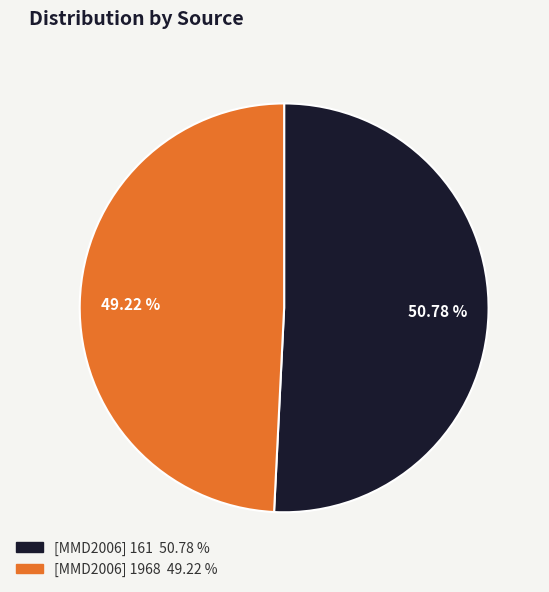

To the nearest percent, what portion does [MMD2006] 1968 represent?

49%